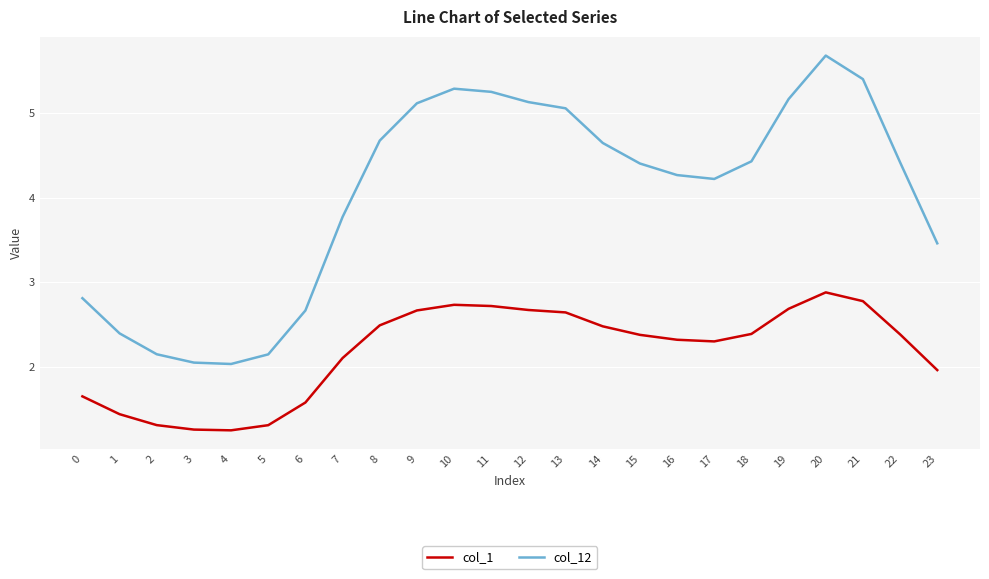

True or false: col_1 and col_12 cross at least once.

False